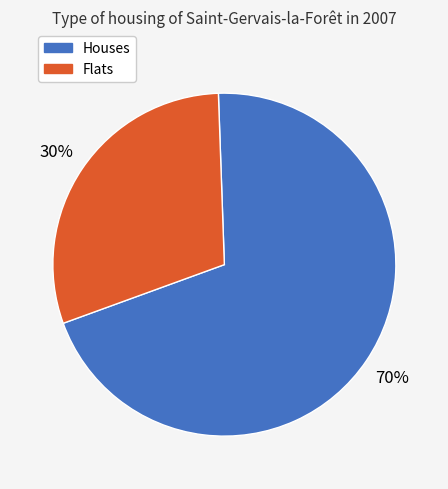

To the nearest percent, what is the difference between the Houses and Flats slice percentages?

40%